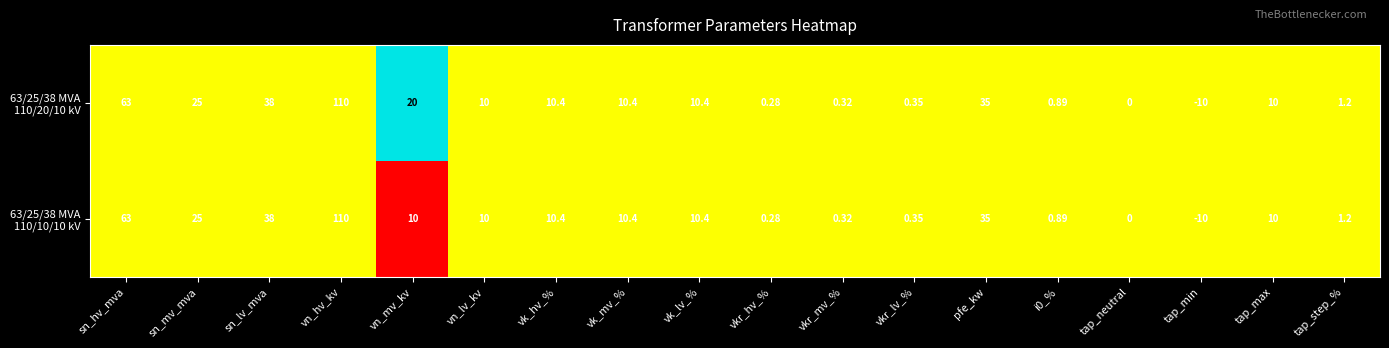

At which category is the sum across all series the highest?

vn_hv_kv